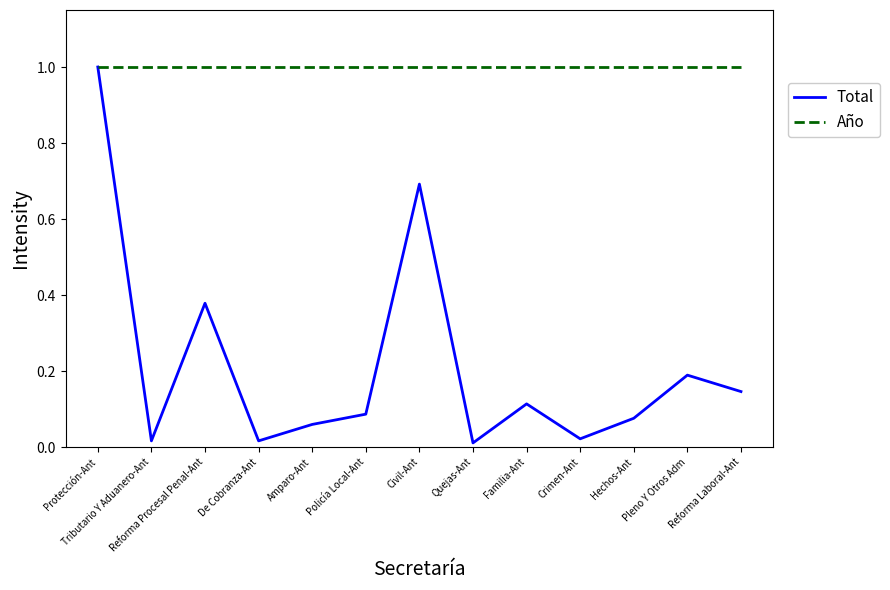

List the series in order of their overall mean, highest first.

Año, Total